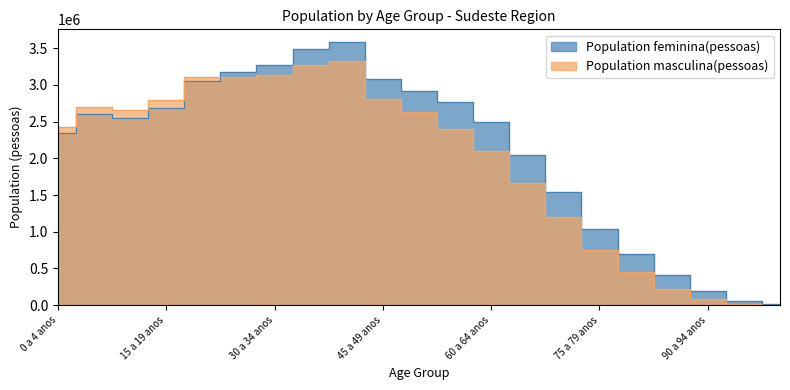

What is the difference between the second highest and second lowest values in the Population masculina(pessoas) series?

3244880